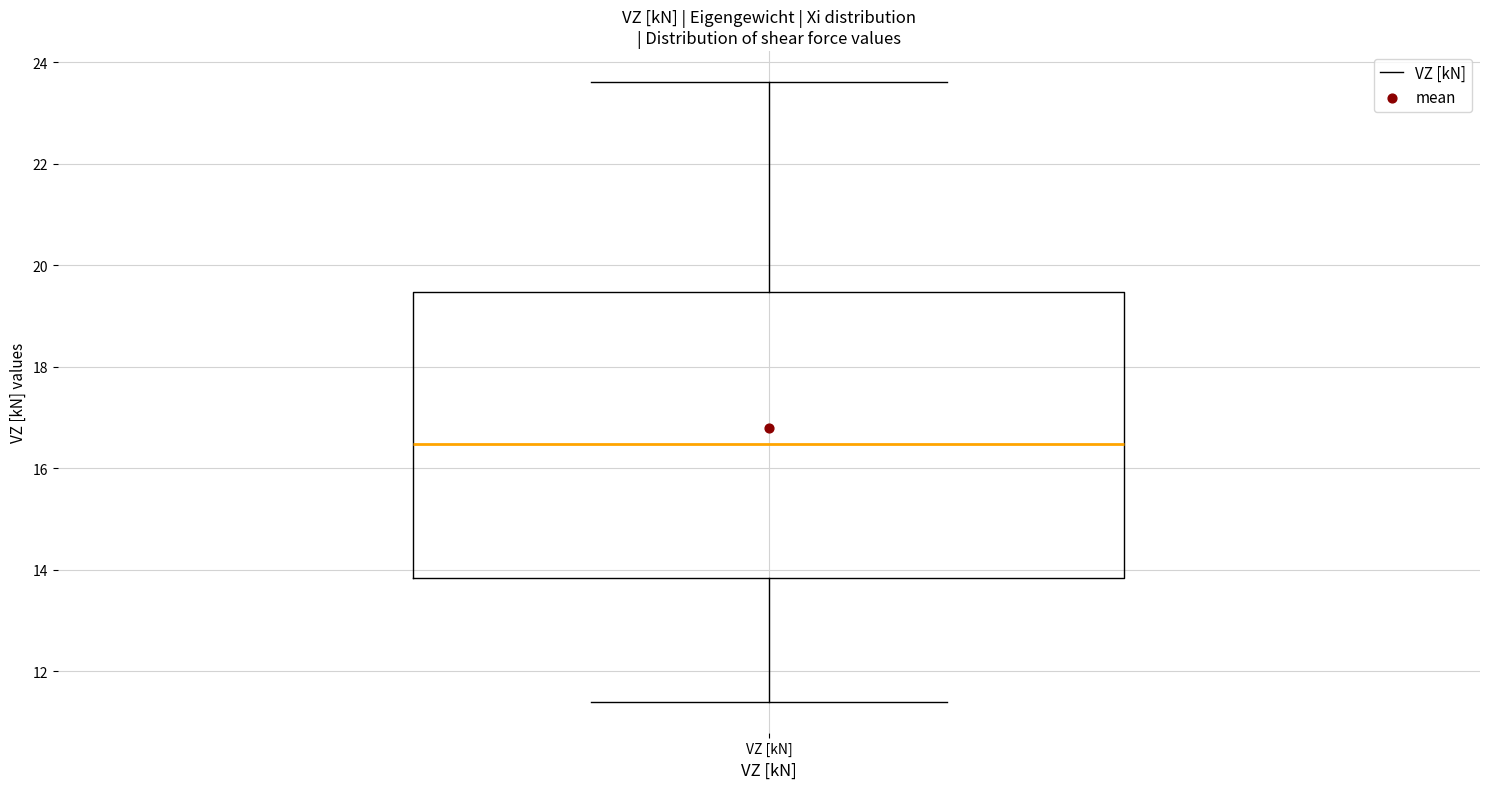

Where is the upper edge of the box for VZ [kN] on the y-axis? The values are not printed on the chart, so give them approximately, as read against the axis.

19.4